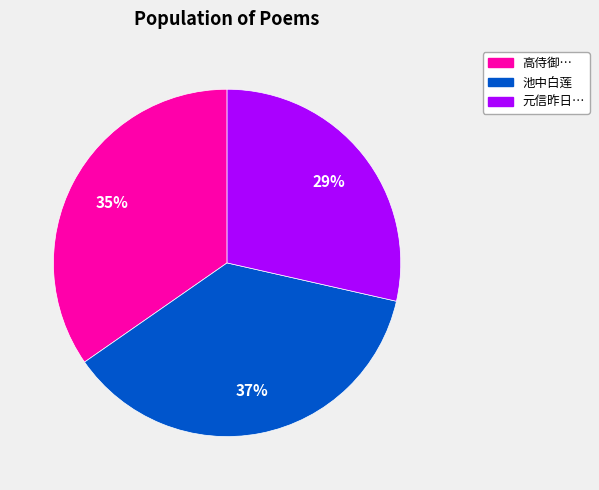

Count the number of slices in the pie.

3